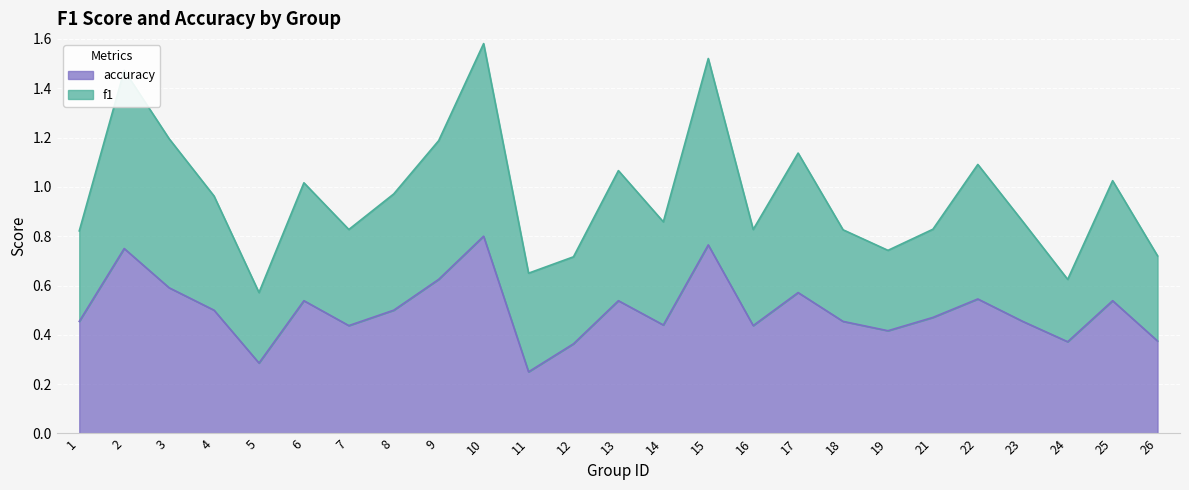

Is the value of accuracy at 23 greater than the value of f1 at 17?

No